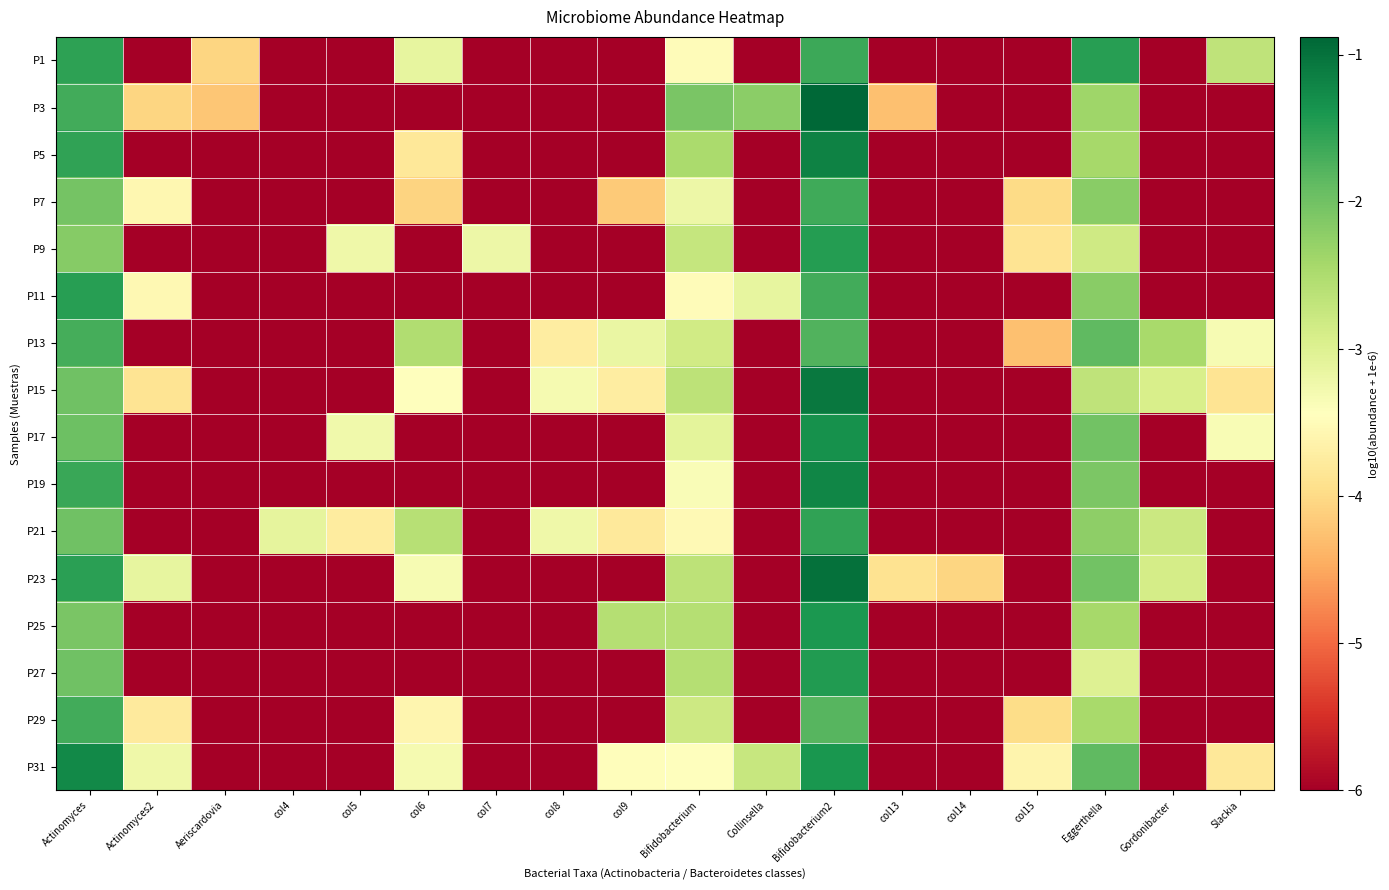

At how many categories does at least one series exceed -1?

1